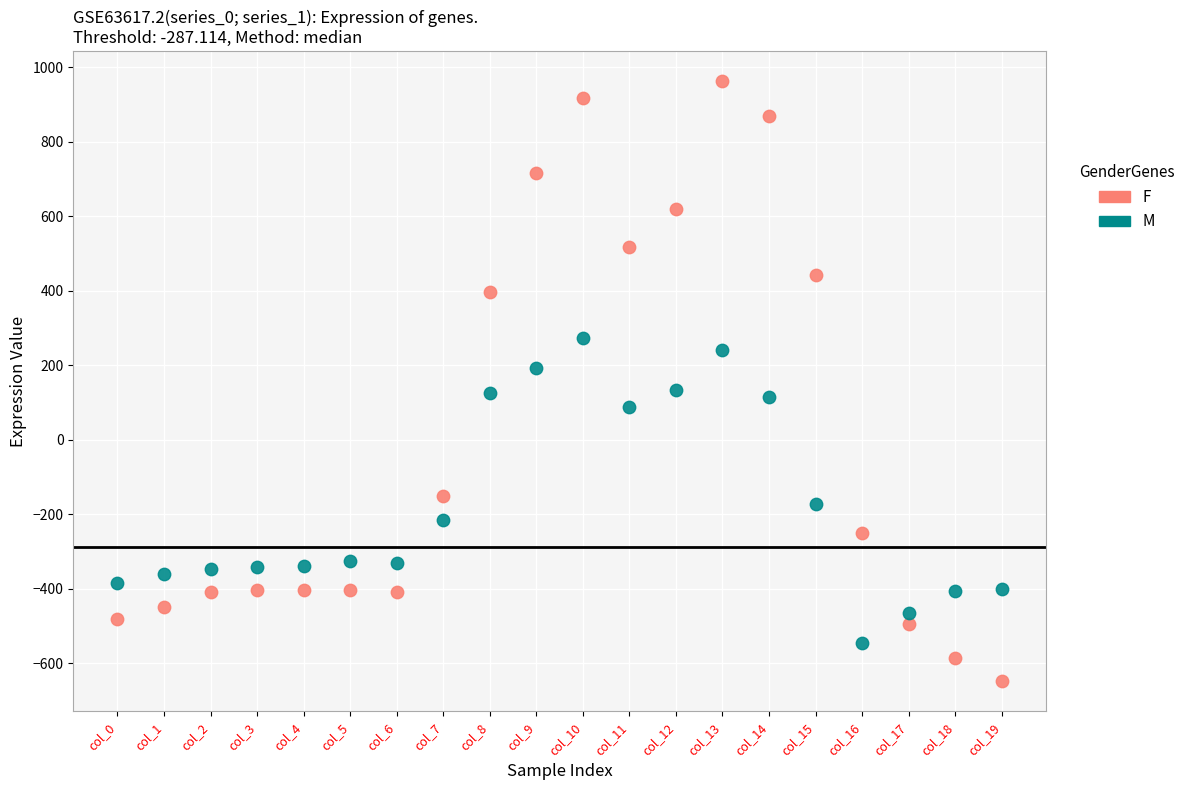

Which series reaches the maximum Y coordinate?

F